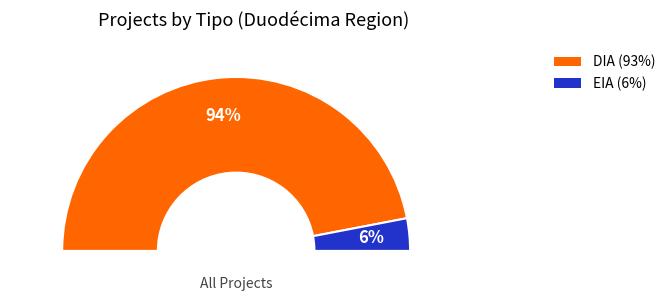

To the nearest percent, what is the combined percentage of DIA and EIA?

100%